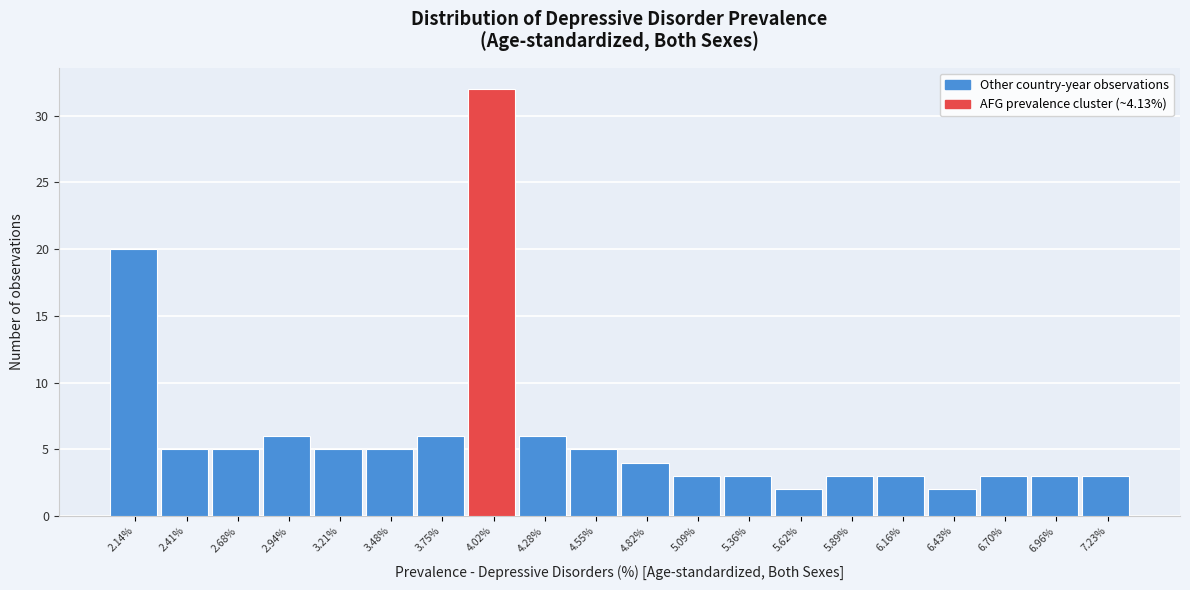

Reading left to right, extract all data points from this chart.

2.14%=20	2.41%=5	2.68%=5	2.94%=6	3.21%=5	3.48%=5	3.75%=6	4.02%=32	4.28%=6	4.55%=5	4.82%=4	5.09%=3	5.36%=3	5.62%=2	5.89%=3	6.16%=3	6.43%=2	6.70%=3	6.96%=3	7.23%=3